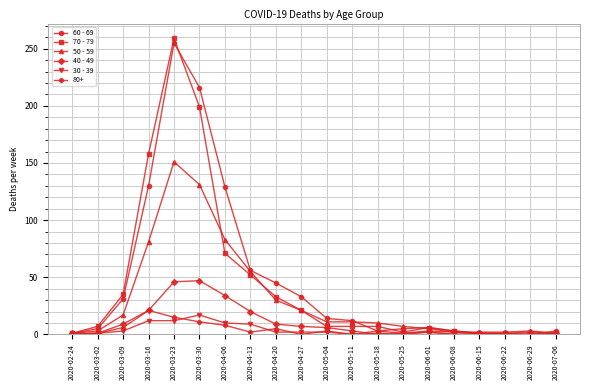

Count the number of data series in this chart.

6